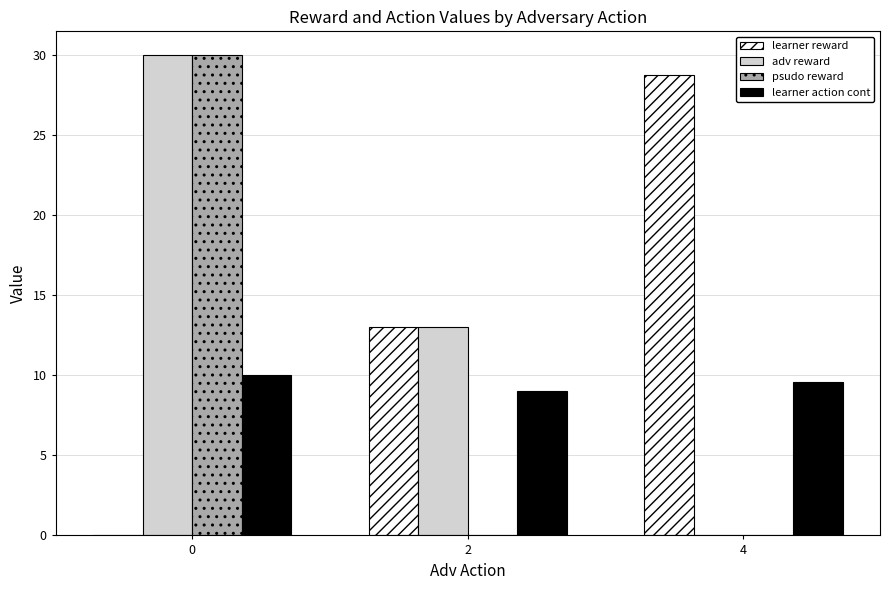

Count the number of data series in this chart.

4